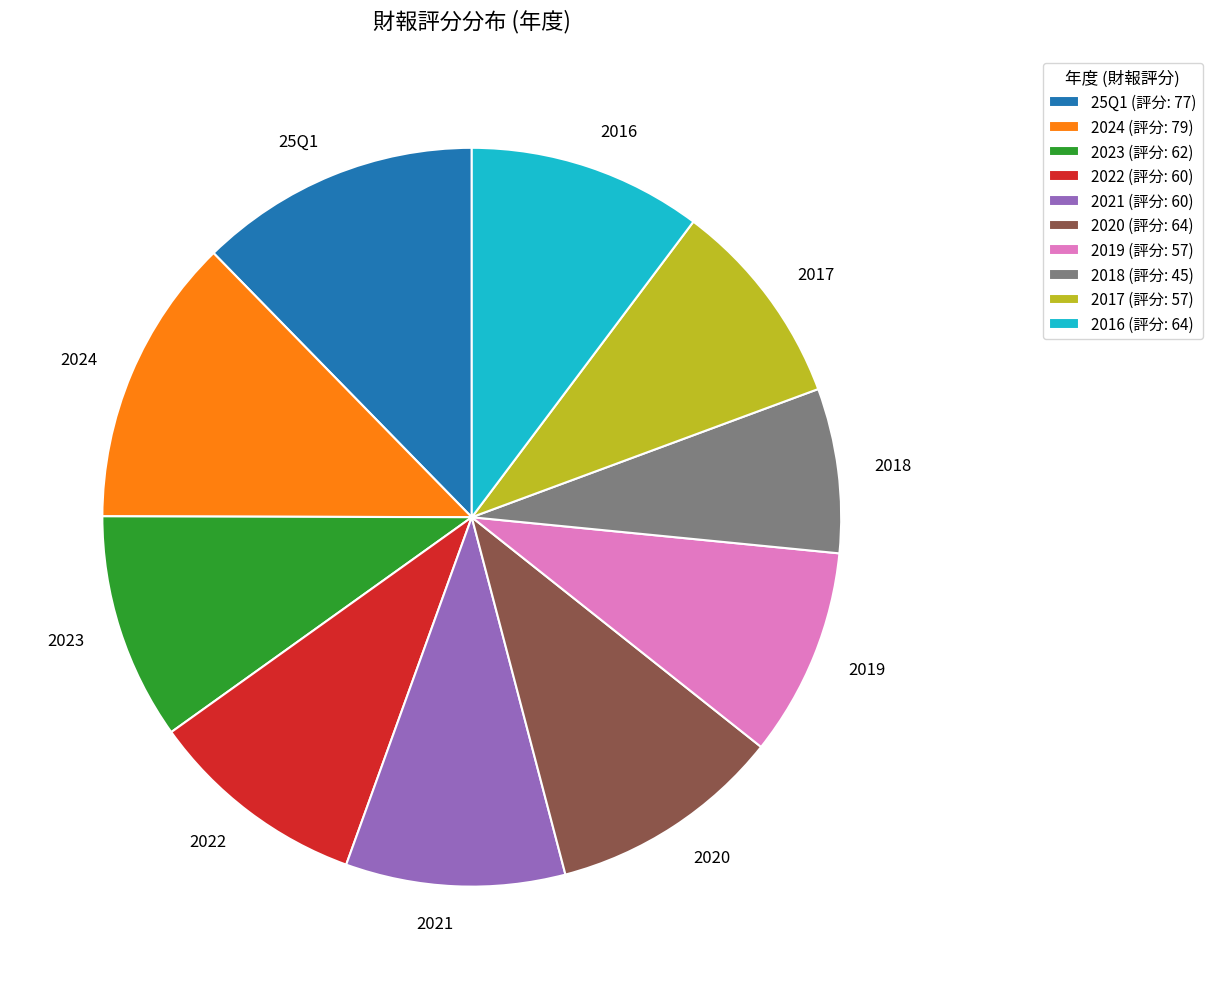

How many segments does this pie chart have?

10